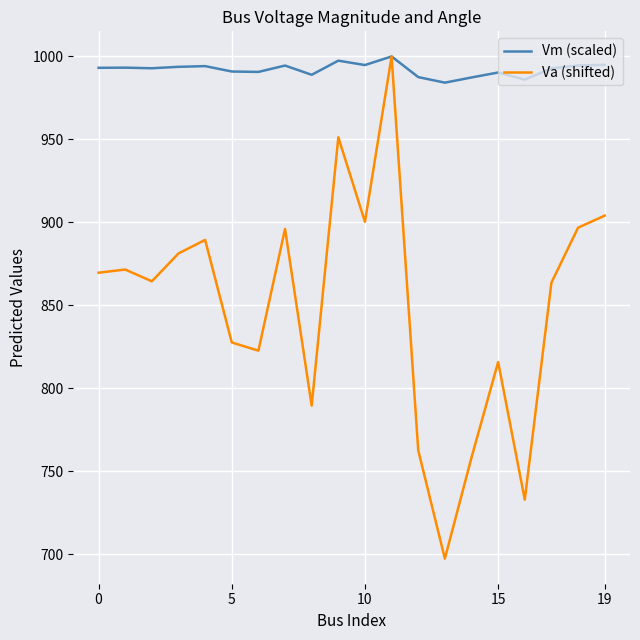

List the series in order of their overall mean, highest first.

Vm (scaled), Va (shifted)